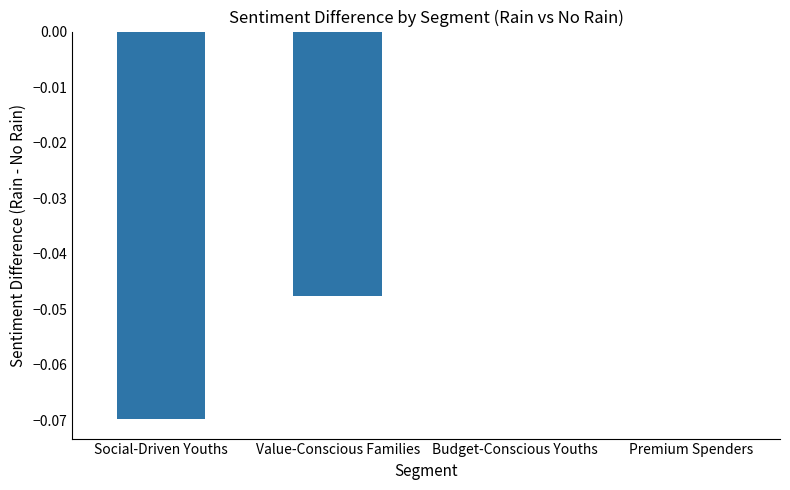

What is the change in value from Social-Driven Youths to Budget-Conscious Youths?

+0.1